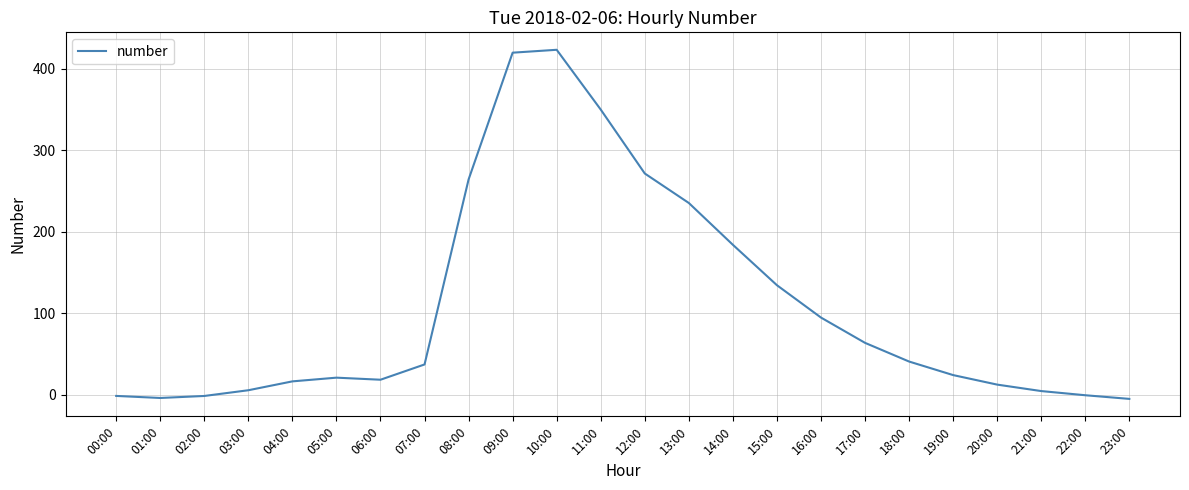

The value at 16:00 is 54.2. True or false?

False